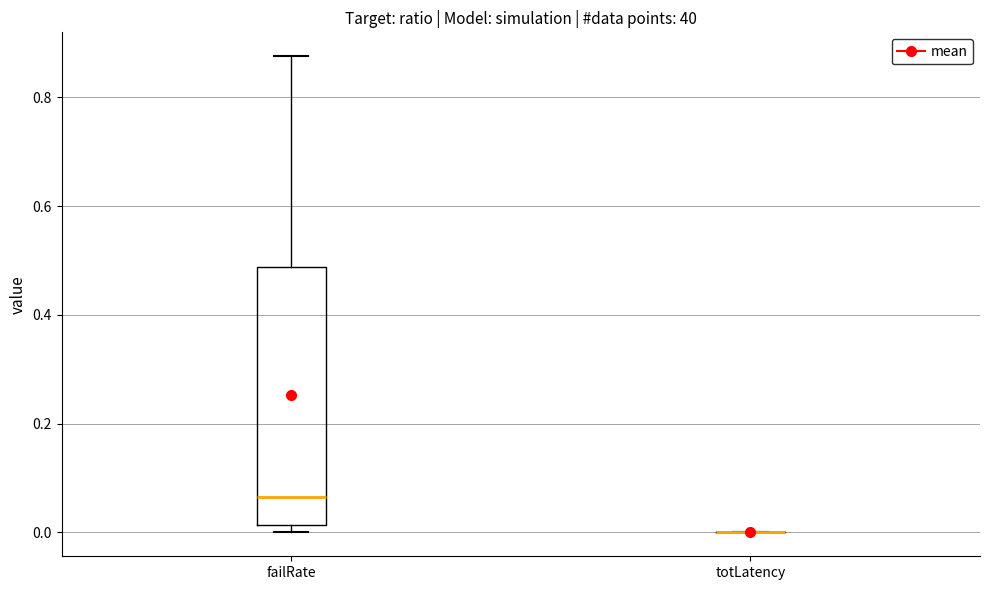

Reading left to right, transcribe this box plot: for each box, give where its median line is, the range the box spans, and where its two whiskers end, as read against the y-axis. The values are not printed on the chart, so give them approximately, as read against the axis.

failRate: median 0.06, box 0.02 to 0.48, whiskers 0.00 to 0.88
totLatency: box collapsed to a line at 0.00, whiskers 0.00 to 0.00